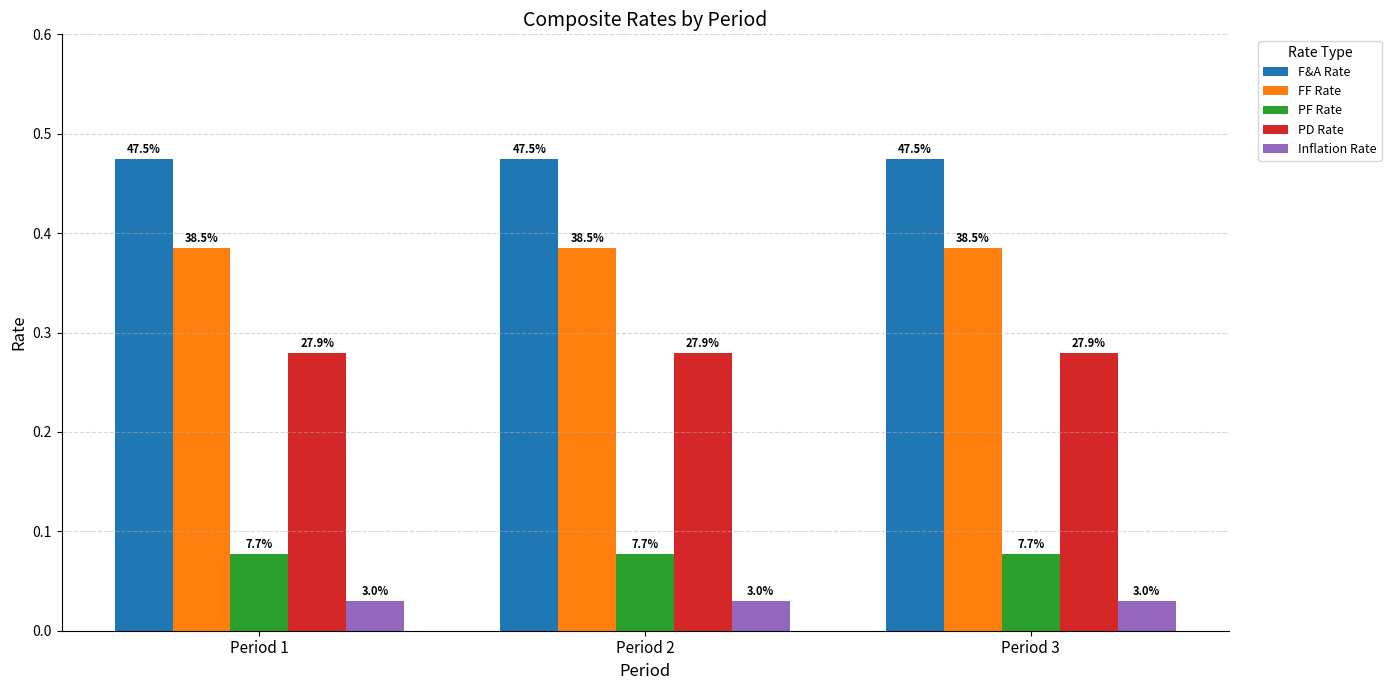

What are all the series names shown in the legend?

F&A Rate, FF Rate, PF Rate, PD Rate, Inflation Rate